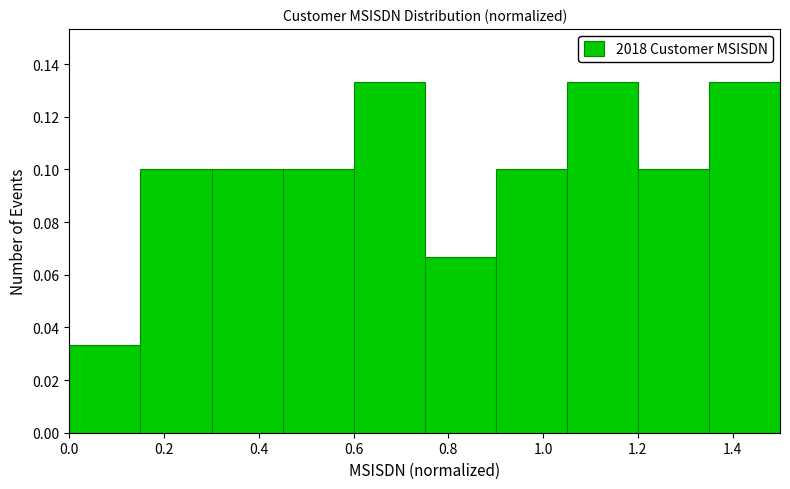

Reading left to right, transcribe this chart: for each bar, give the range it covers on the x-axis and its height. Neither the bar edges nor the heights are printed on the chart, so give them approximately, as read against the axes.

0.00 to 0.15: 0.034
0.15 to 0.30: 0.100
0.30 to 0.45: 0.100
0.45 to 0.60: 0.100
0.60 to 0.75: 0.134
0.75 to 0.90: 0.066
0.90 to 1.05: 0.100
1.05 to 1.20: 0.134
1.20 to 1.35: 0.100
1.35 to 1.50: 0.134